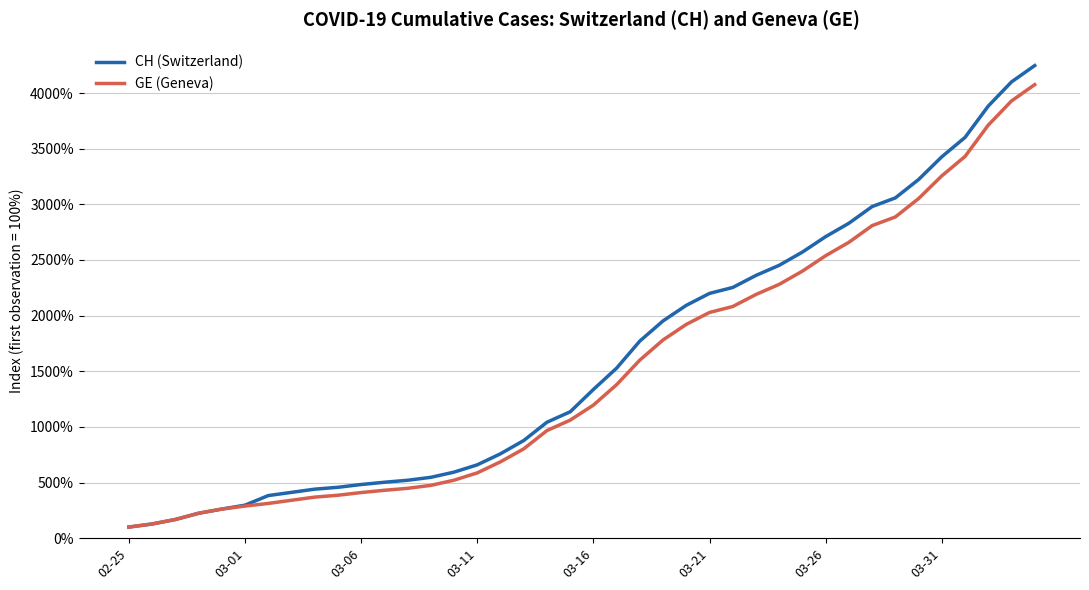

What is the minimum value for GE (Geneva)?

100.0